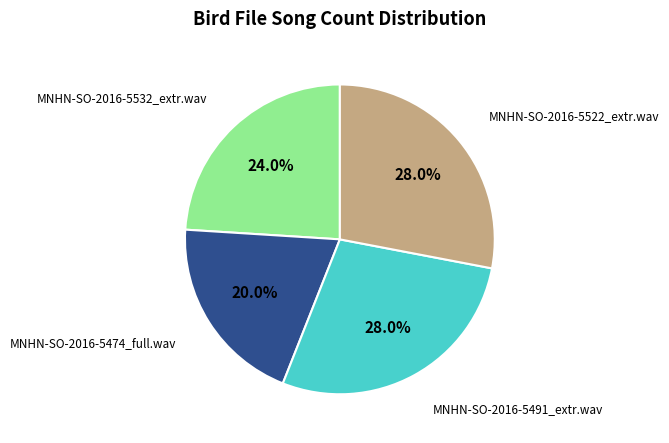

Is there a majority slice in this chart?

No